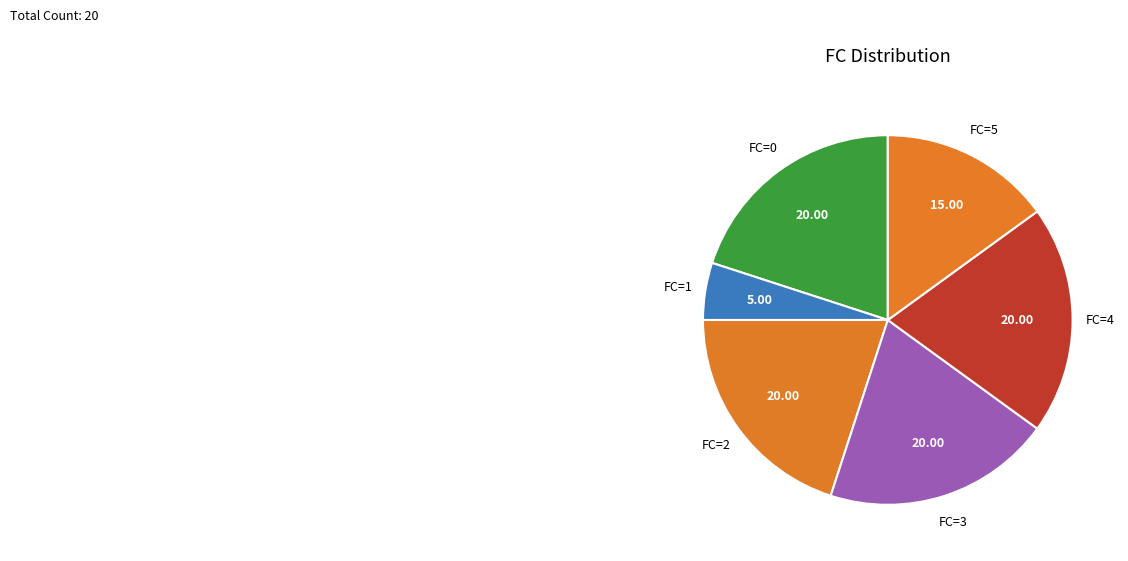

Is the sum of FC=5 and FC=2 greater than half?

No